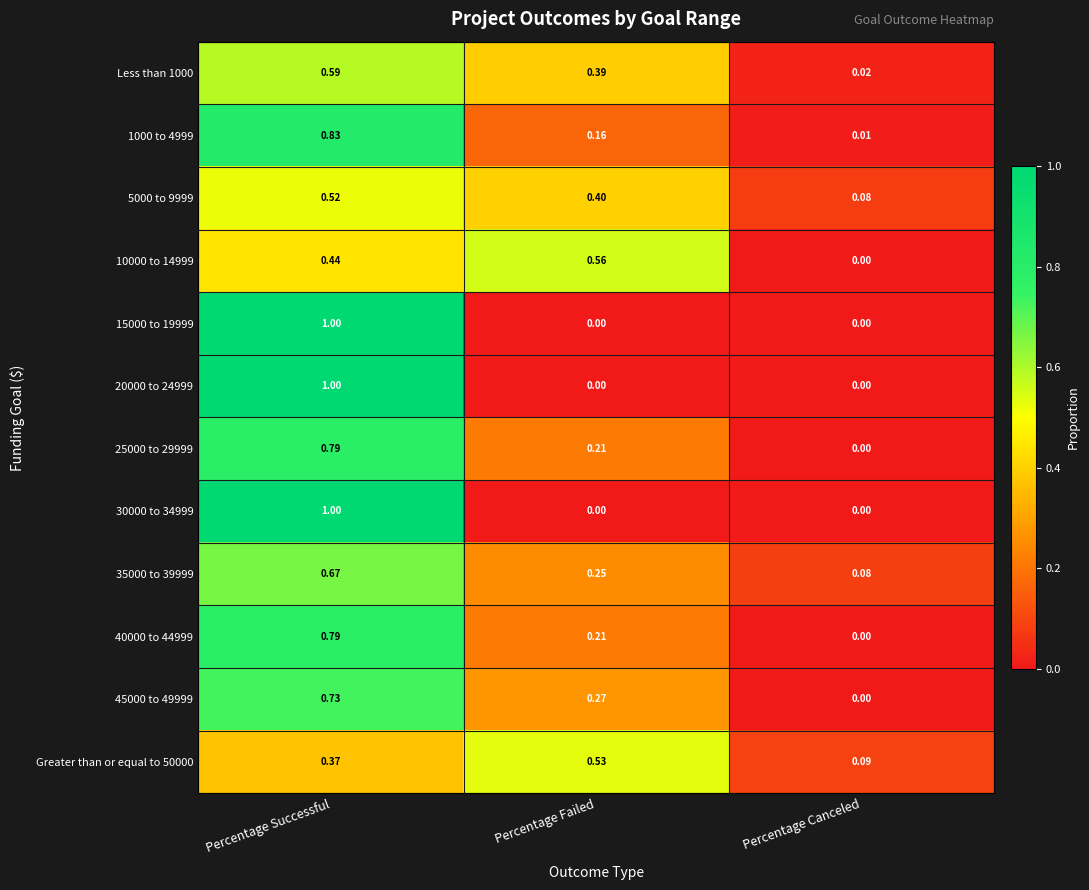

At which label is Greater than or equal to 50000 closest to 0?

Percentage Canceled